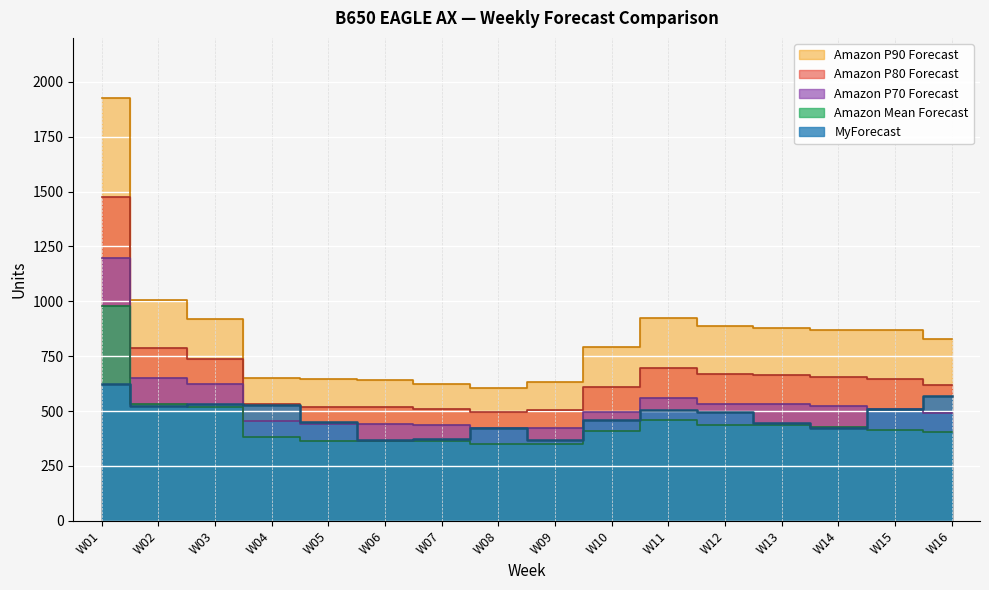

Is it true that Amazon P70 Forecast equals 493 at W16?

True